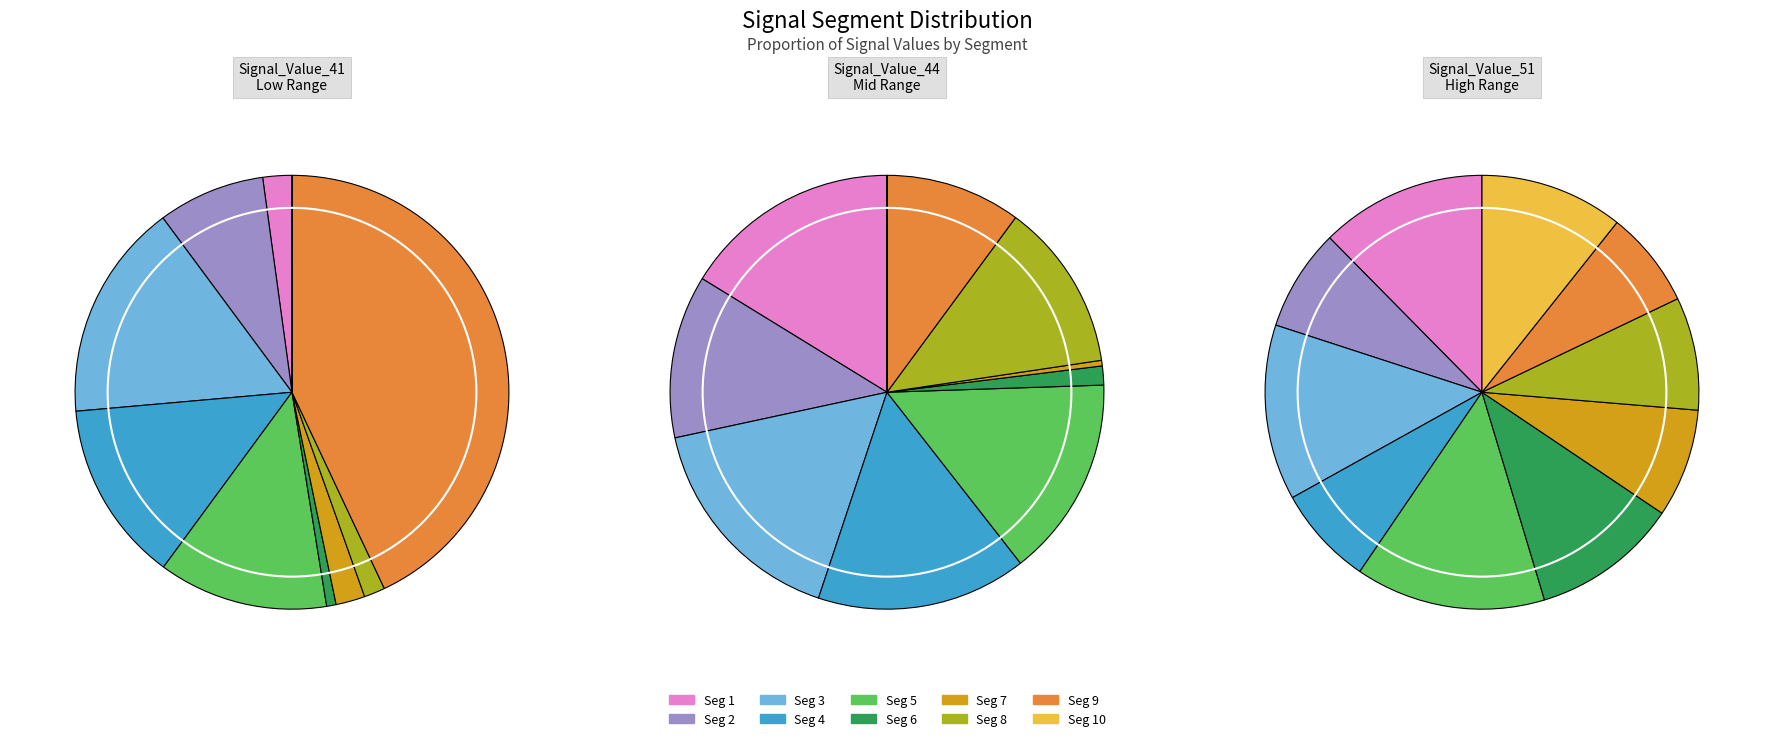

Is there any slice that represents more than half of the pie?

No